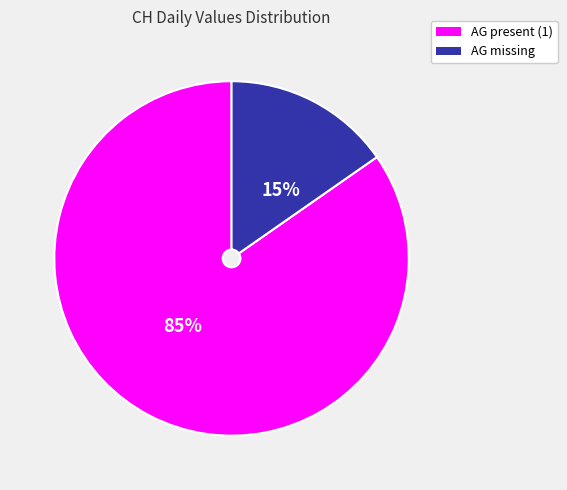

Is there a majority slice in this chart?

Yes